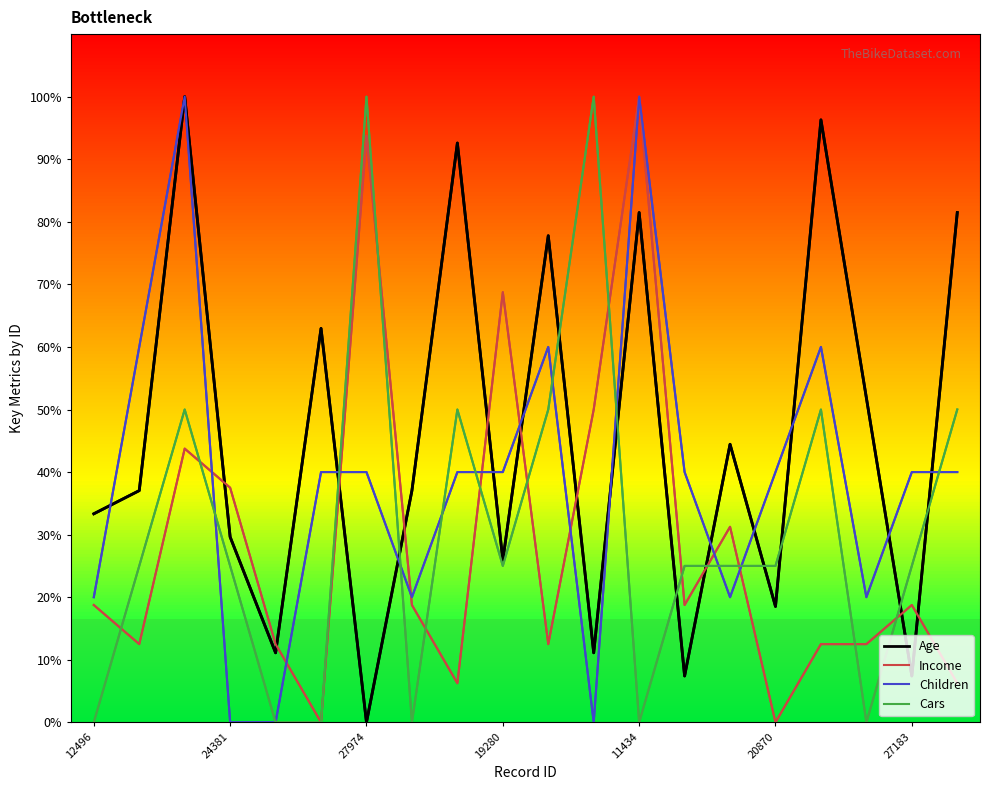

Is the value of Income at 9 greater than the value of Cars at 19?

Yes